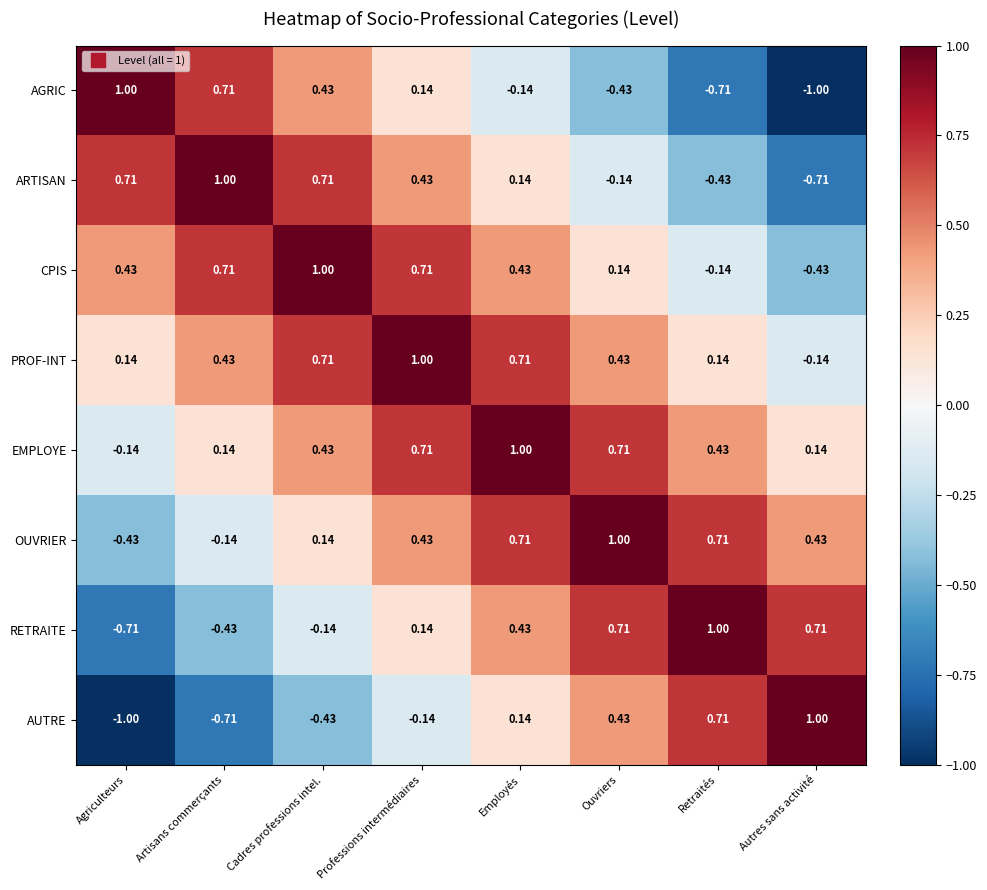

At which label does EMPLOYE first exceed 0?

Artisans commerçants